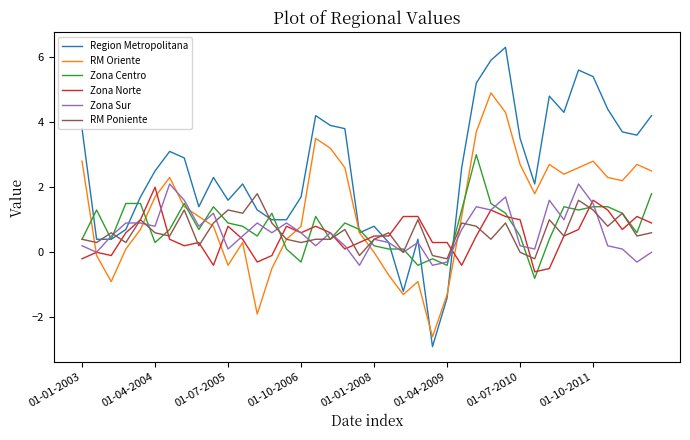

Is this an area chart (filled region under the line)?

No